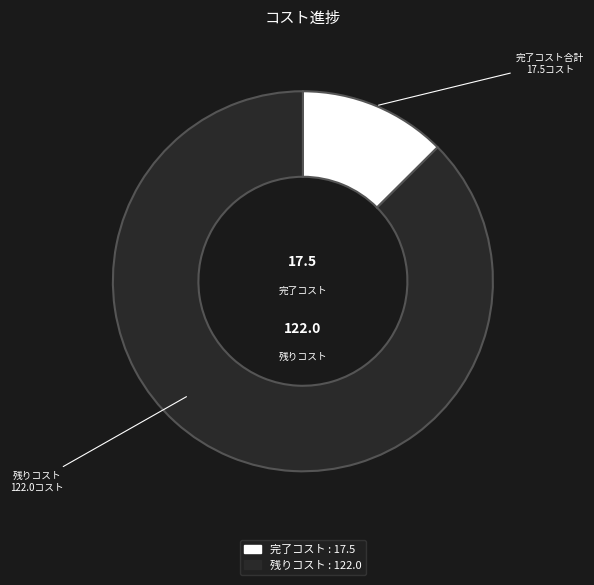

Is there any slice that represents more than half of the pie?

Yes